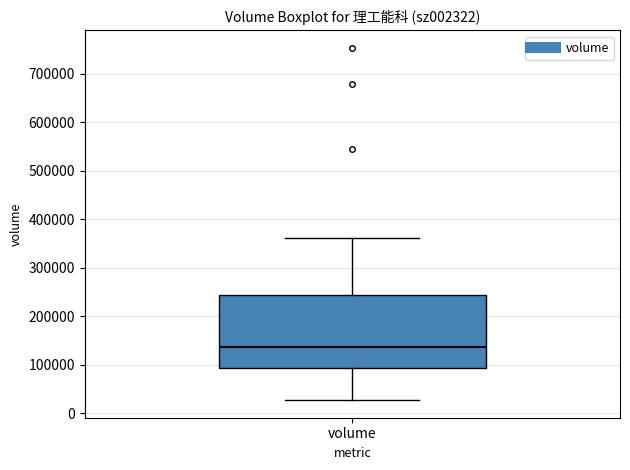

Transcribe this box plot: give where the median line is, the range the box spans, and where the two whiskers end, as read against the y-axis. The values are not printed on the chart, so give them approximately, as read against the axis.

median 140000, box 90000 to 240000, whiskers 30000 to 360000